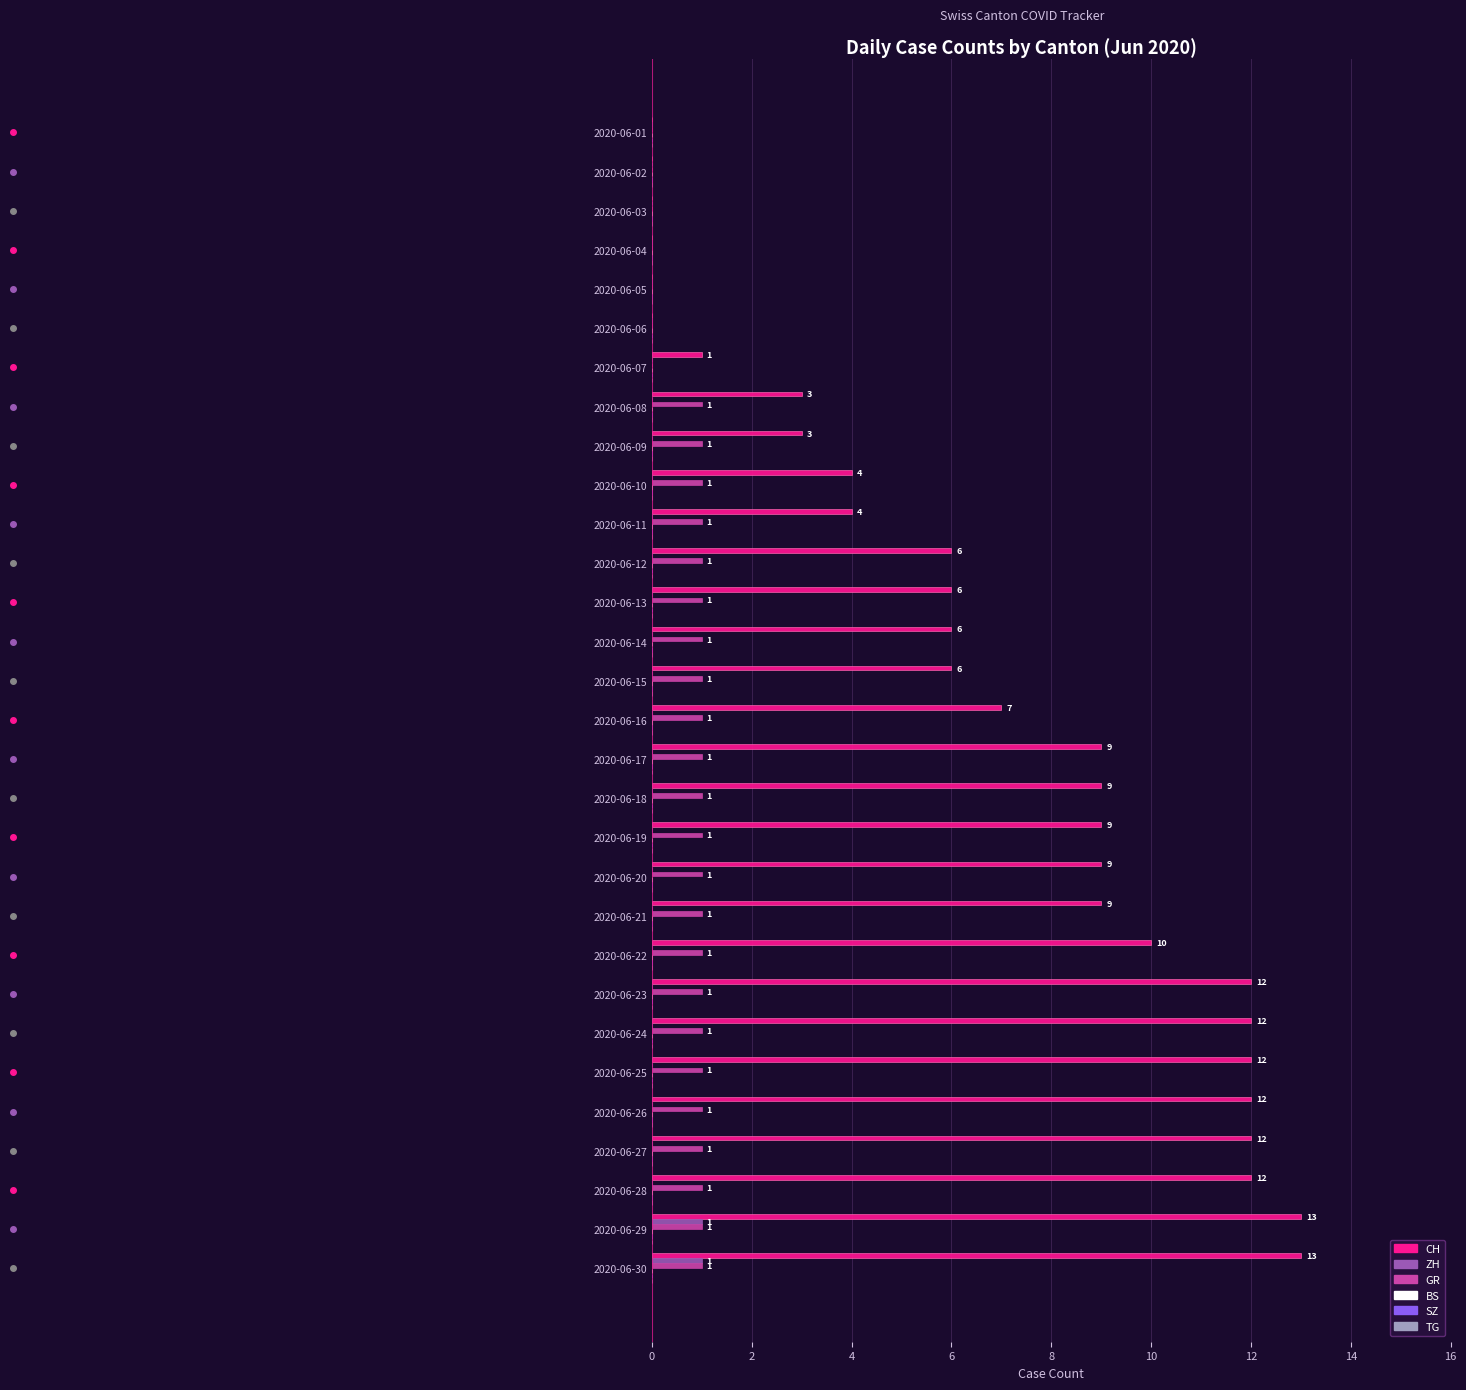

The value of GR at 2020-06-24 is 1. True or false?

True